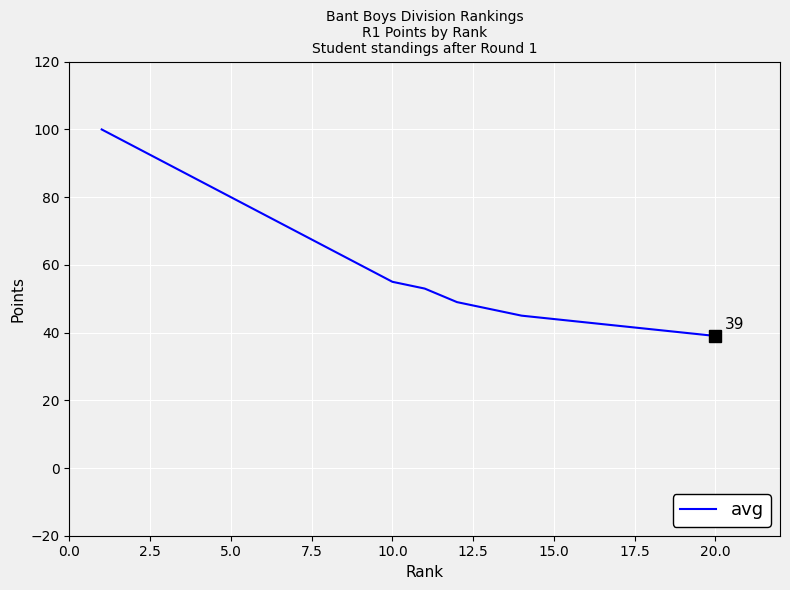

What is the maximum value shown in the chart?

100